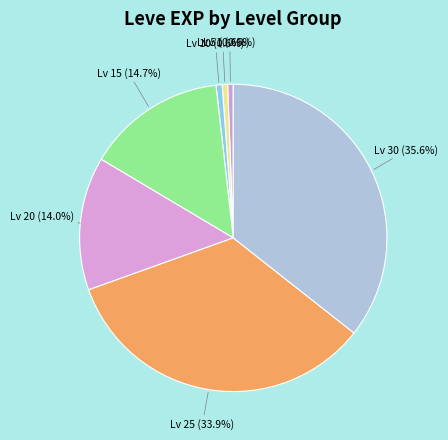

What is the total percentage of Lv 20 and Lv 1?

14.6%